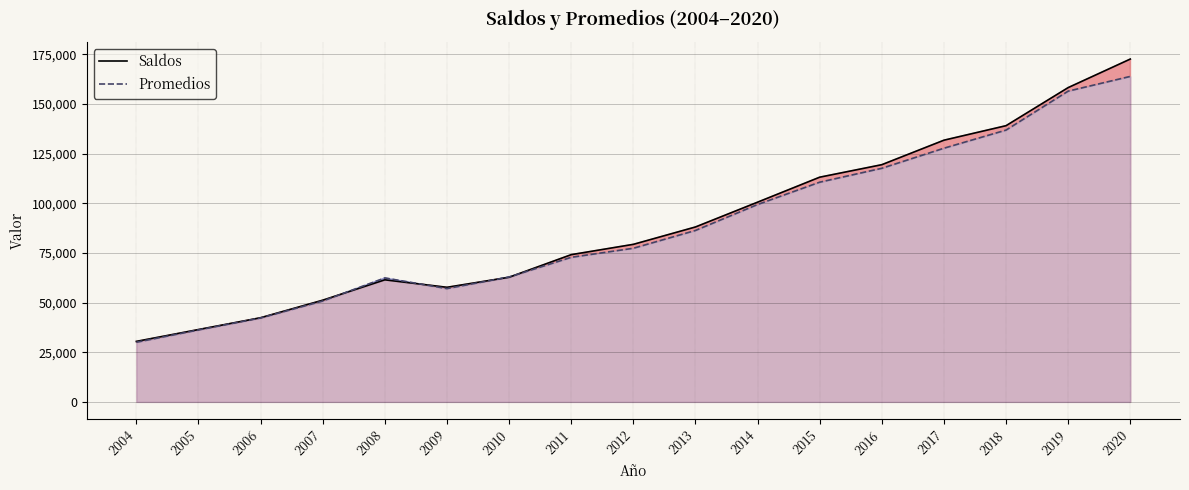

The value of Saldos at 2005 is 36412. True or false?

True